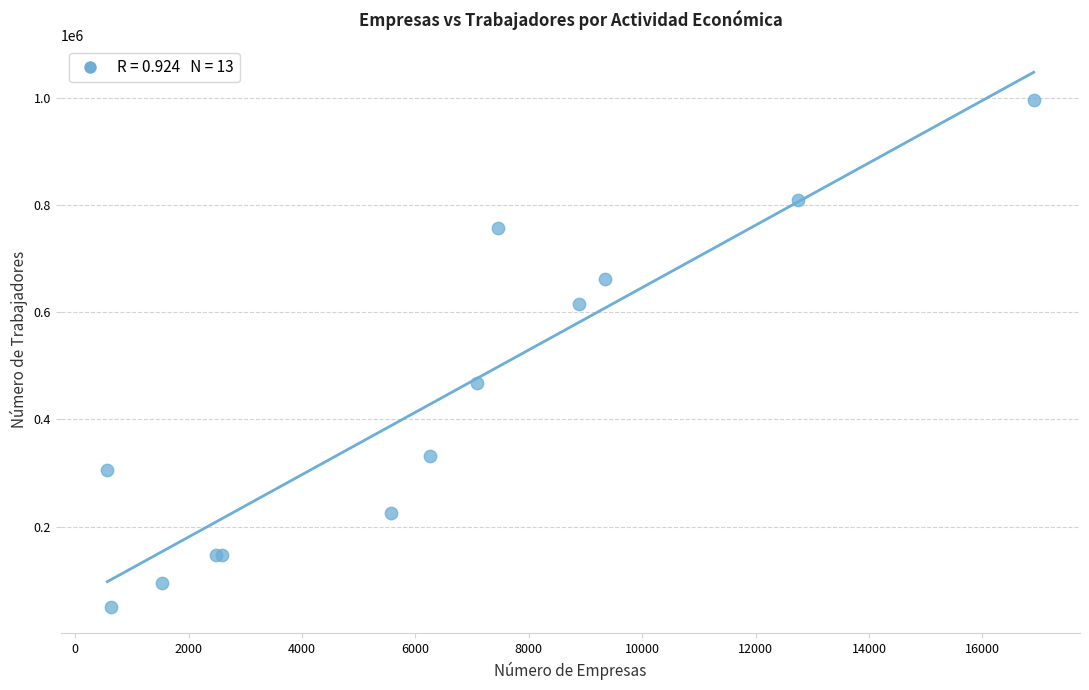

What Y value in the scatter plot is closest to 523831?

467621.6